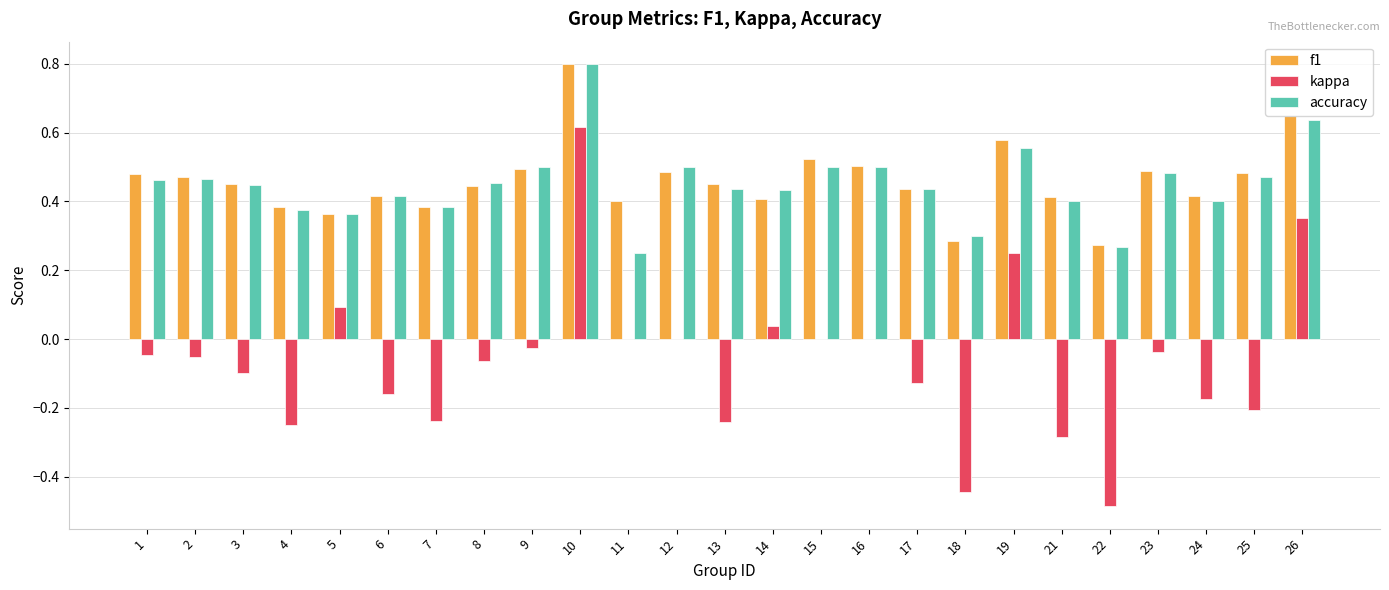

What is the greatest value displayed?

0.8